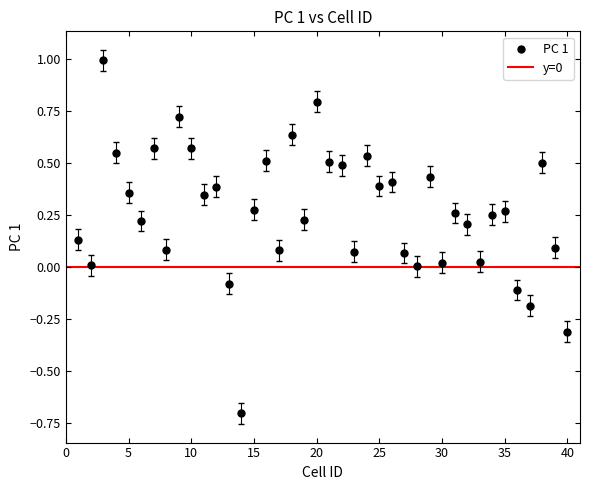

What is the range of X values (max minus min)?

39.0